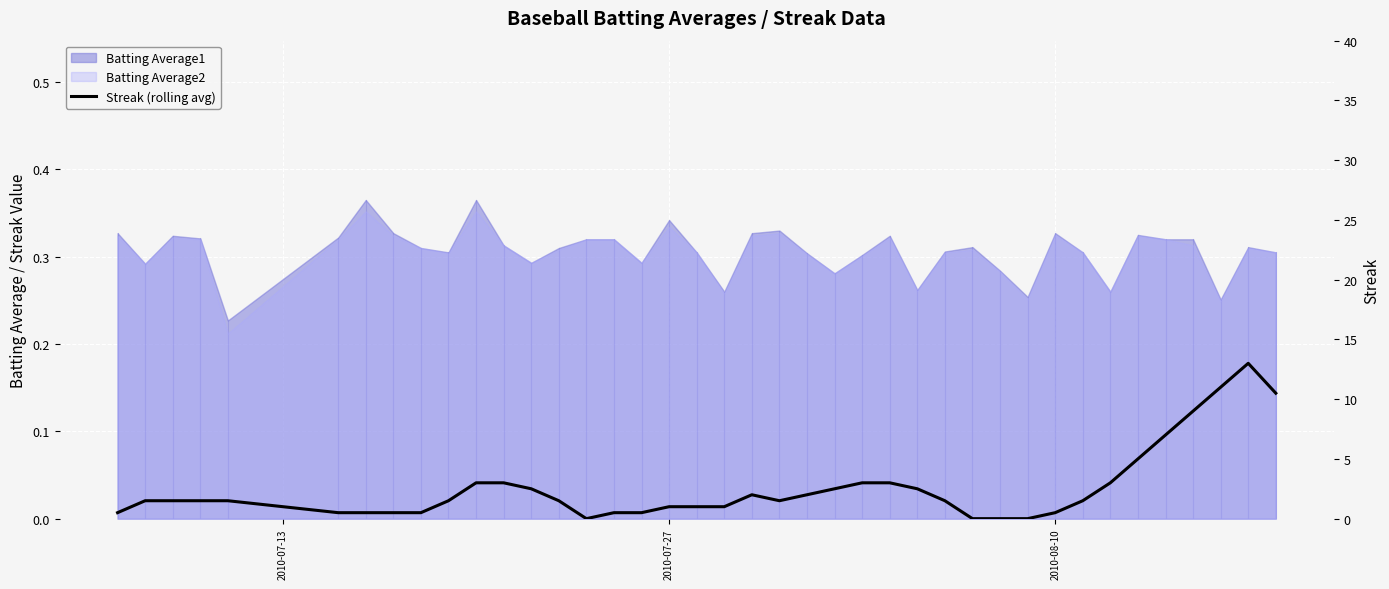

What is the sum of all values?

102.5